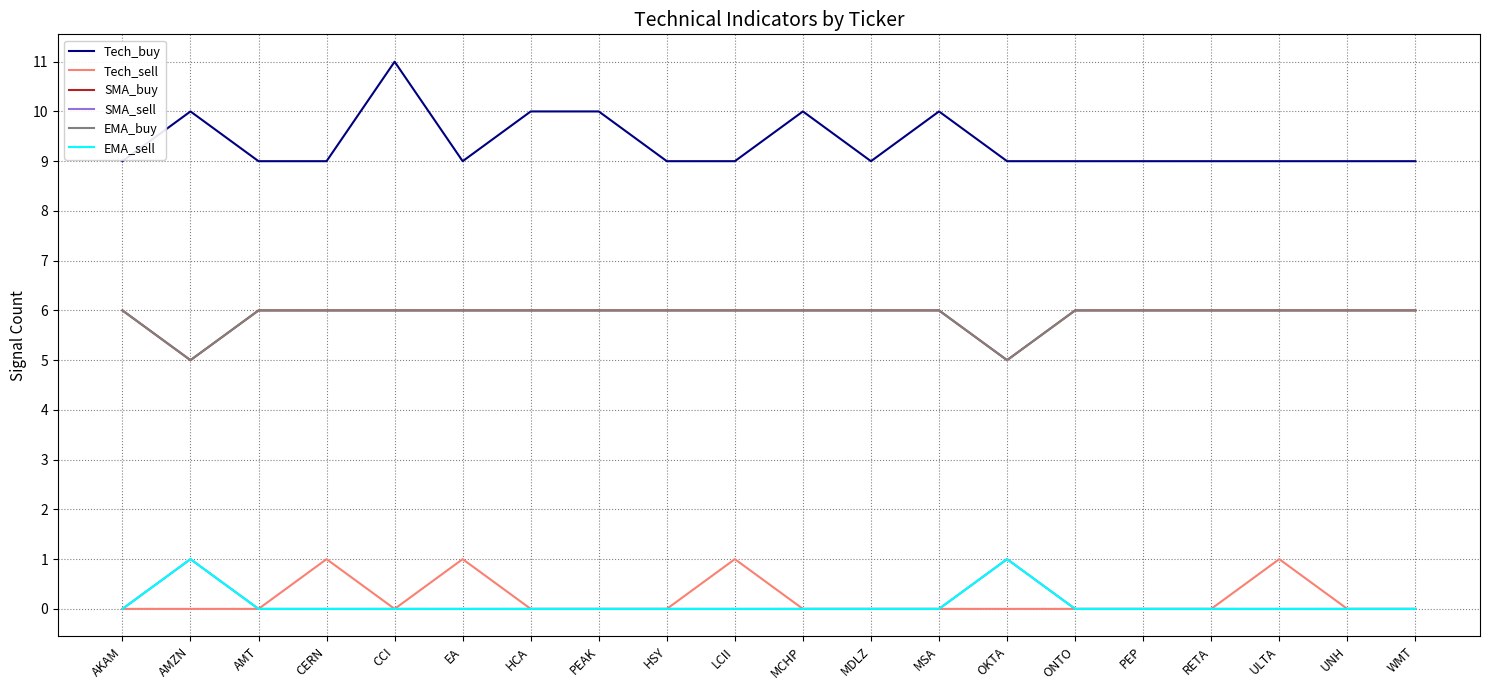

At LCII, list the series in order from largest to smallest.

Tech_buy, SMA_buy, EMA_buy, Tech_sell, SMA_sell, EMA_sell